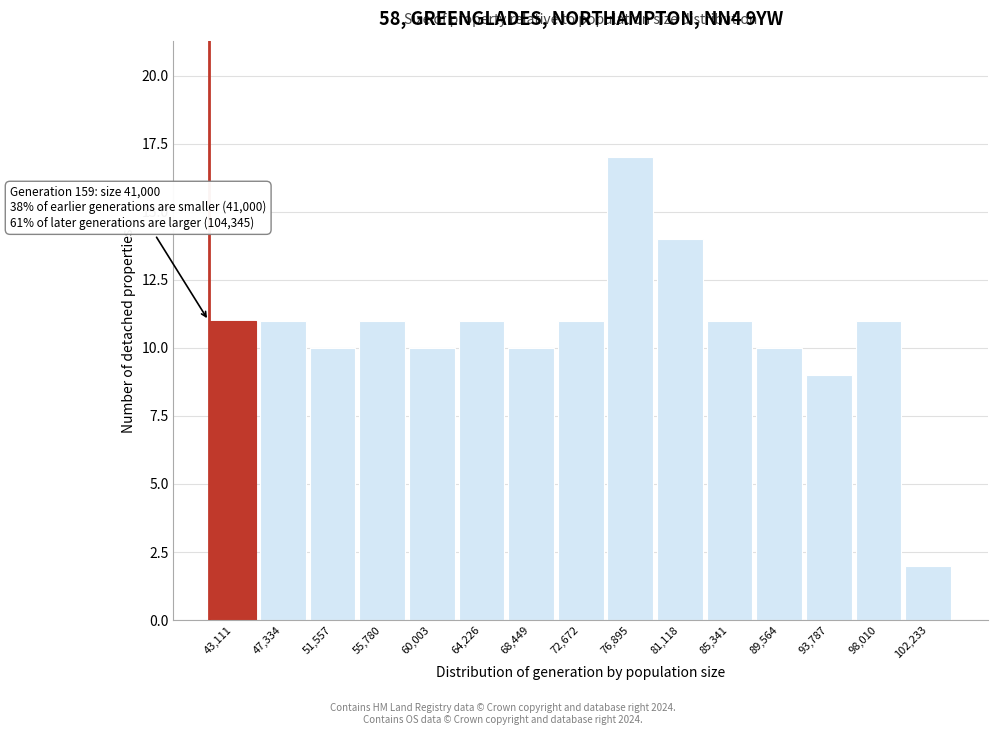

Which range on the x-axis has the tallest bar?

75000 to 79000